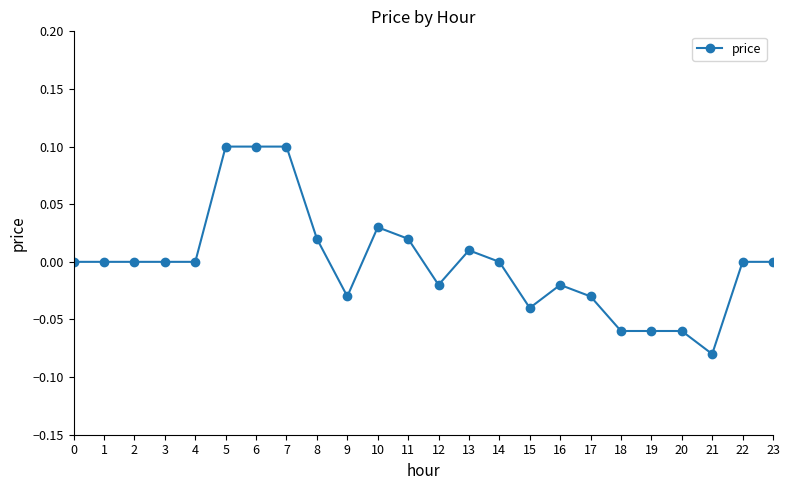

The value at 15 is -0.0. True or false?

True